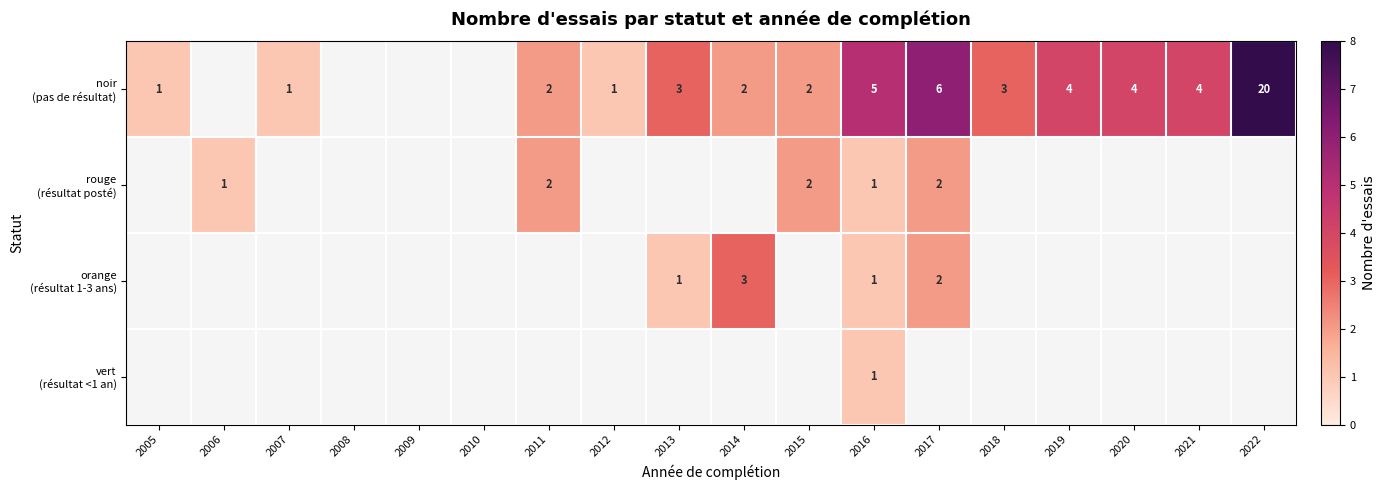

Rank the series by their average value, from highest to lowest.

noir (pas de résultat), rouge (résultat posté), orange (résultat 1-3 ans), vert (résultat <1 an)